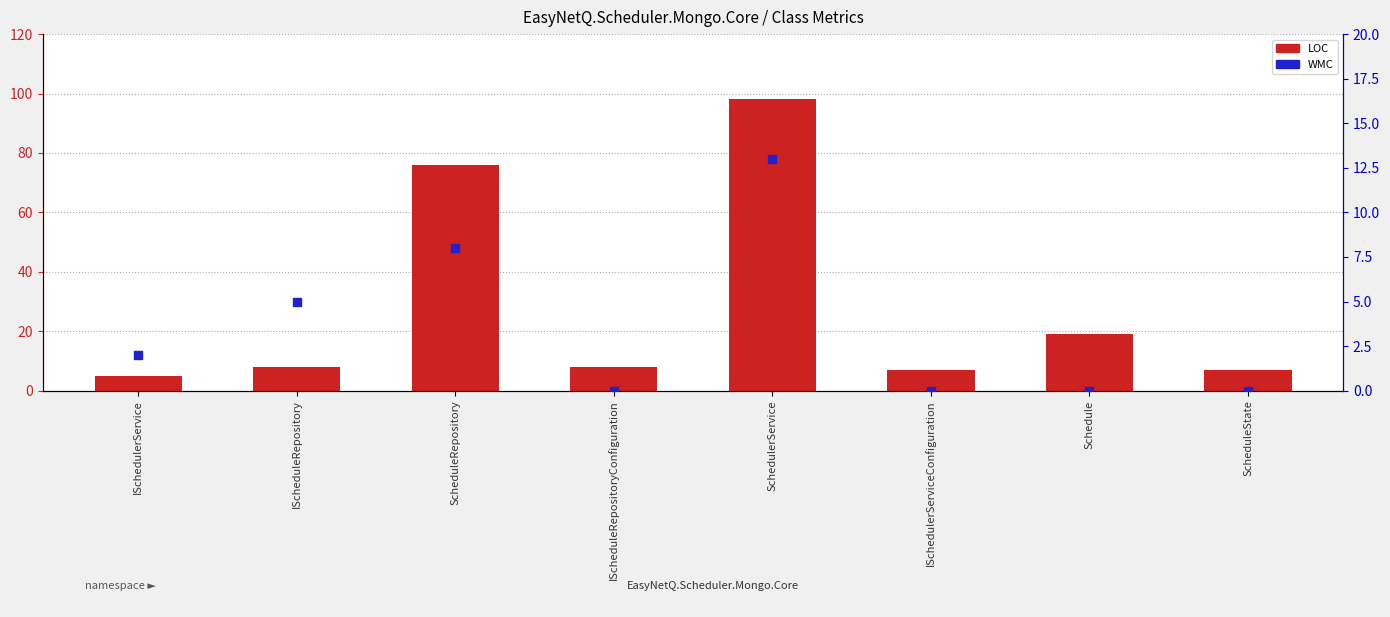

At which category is the sum across all series the highest?

SchedulerService